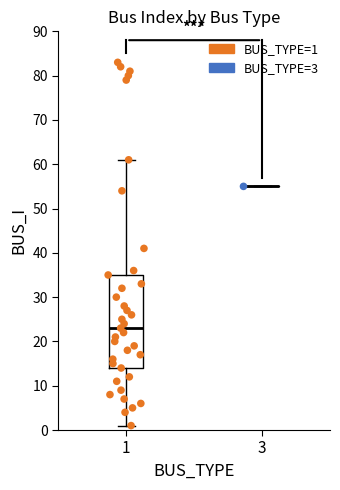

Reading left to right, read every box against the y-axis: the position of its median line, the range the box covers, and the ends of its whiskers. The values are not printed on the chart, so give them approximately, as read against the axis.

1: median 23, box 14 to 35, whiskers 1 to 61
3: box collapsed to a line at 55, whiskers 55 to 55